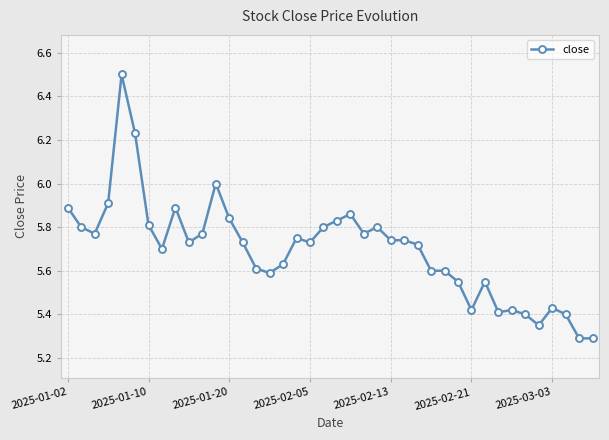

What is the maximum value shown in the chart?

6.5